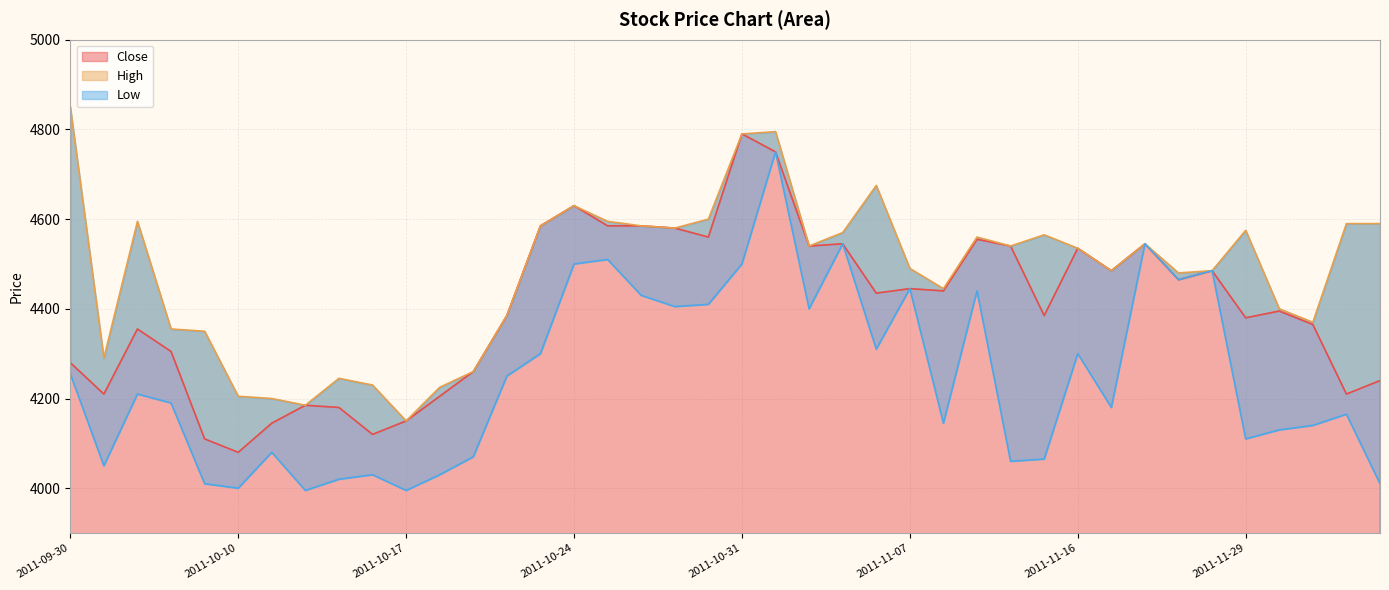

At 2011-10-14, list the series in order from smallest to largest.

Low, Close, High